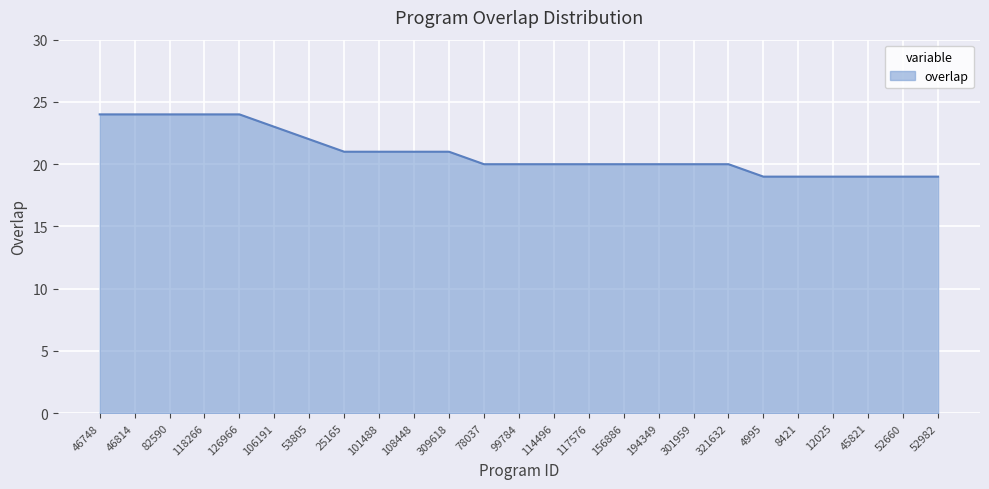

What is the difference between the maximum and minimum values?

5